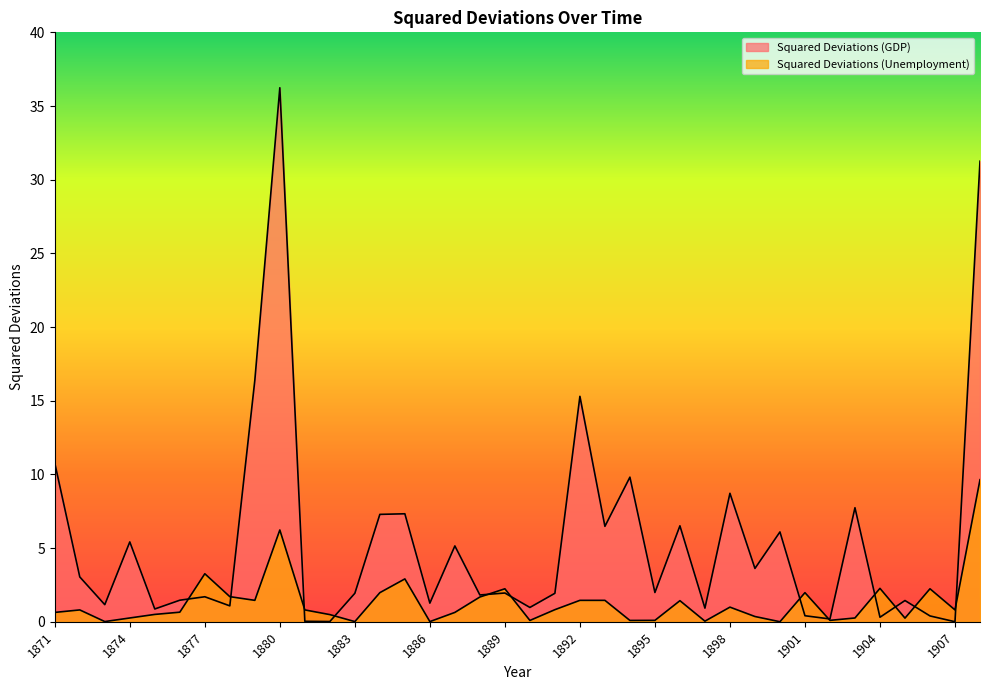

Rank the series by their average value, from lowest to highest.

Squared Deviations (Unemployment), Squared Deviations (GDP)